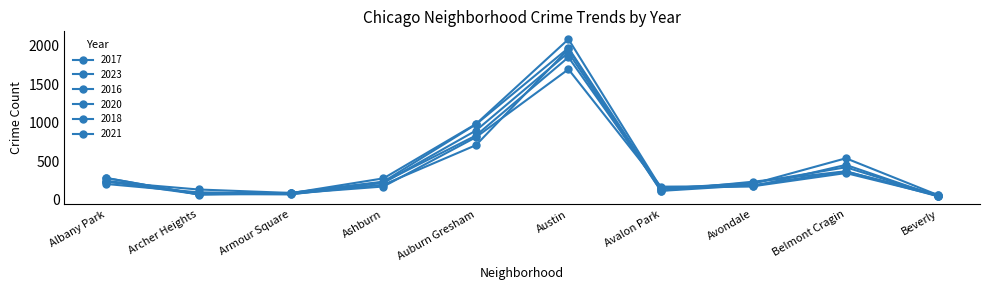

How many values in the 2018 series are below 233?

5